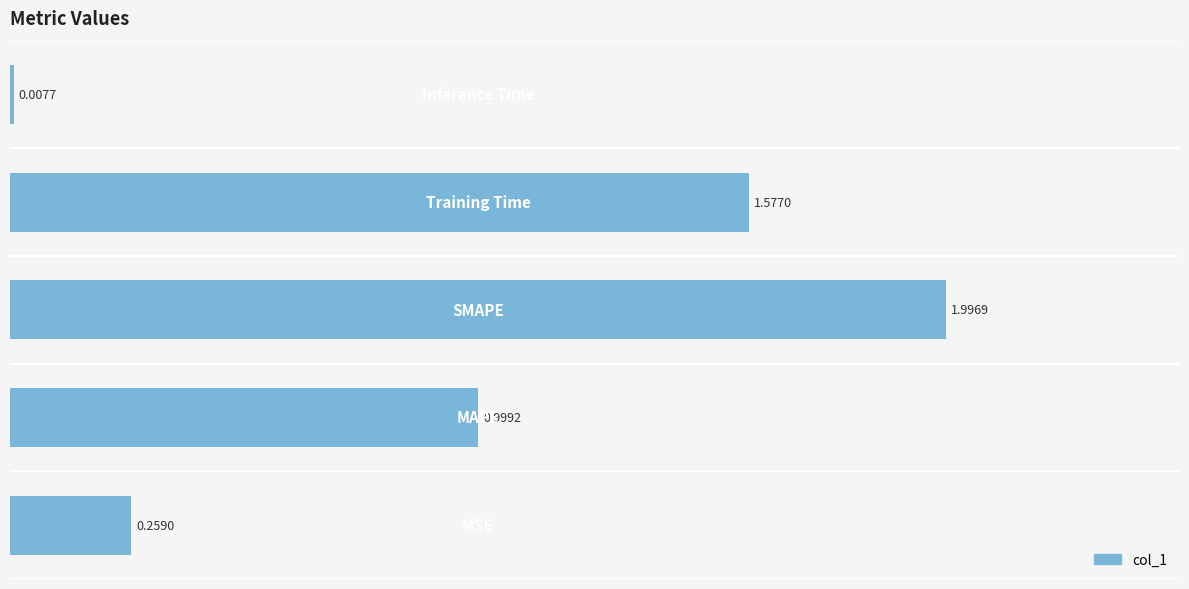

What is the sum of all values?

4.8